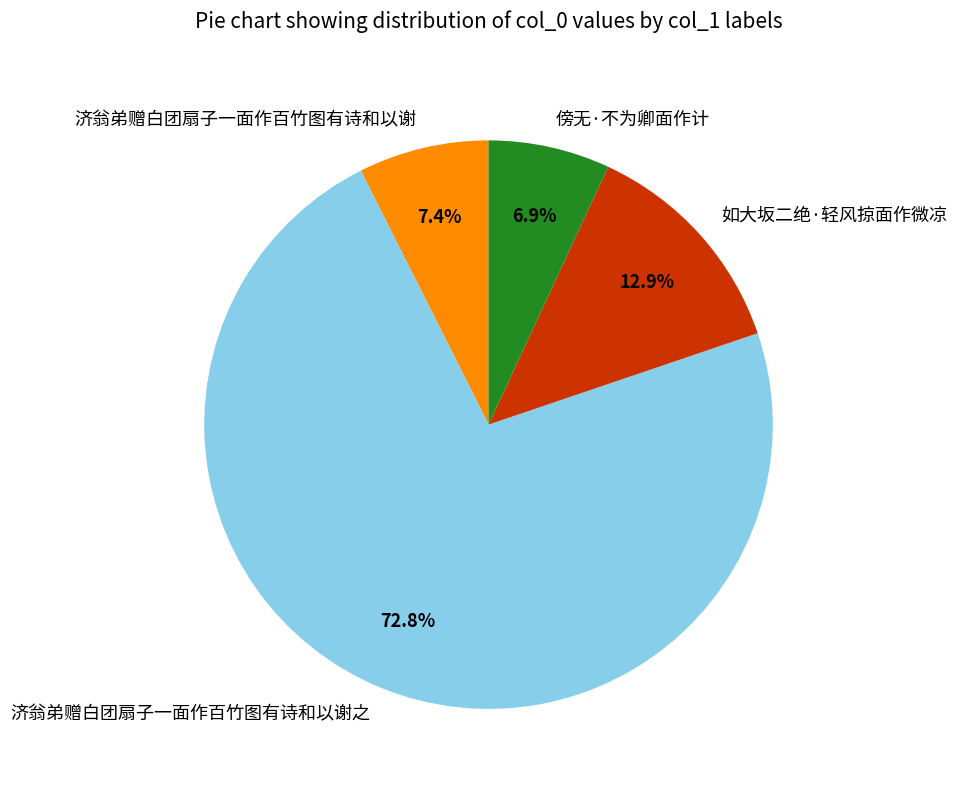

Is it true that 如大坂二绝·轻风掠面作微凉 is 13% of the pie?

True